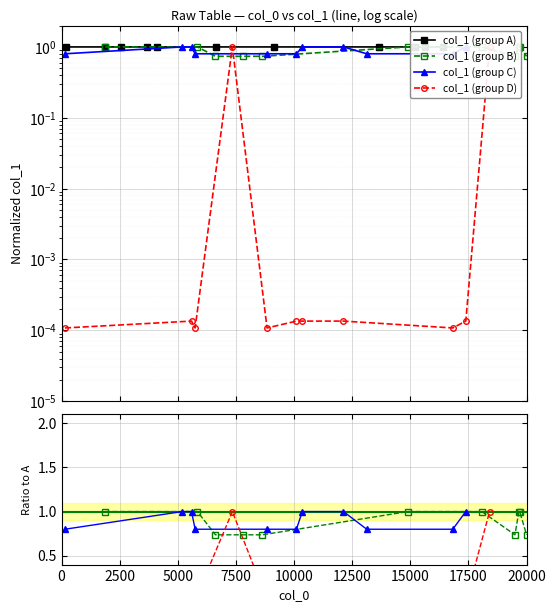

How many intersections are there between col_1 (group C) and col_1 (group A)?

4